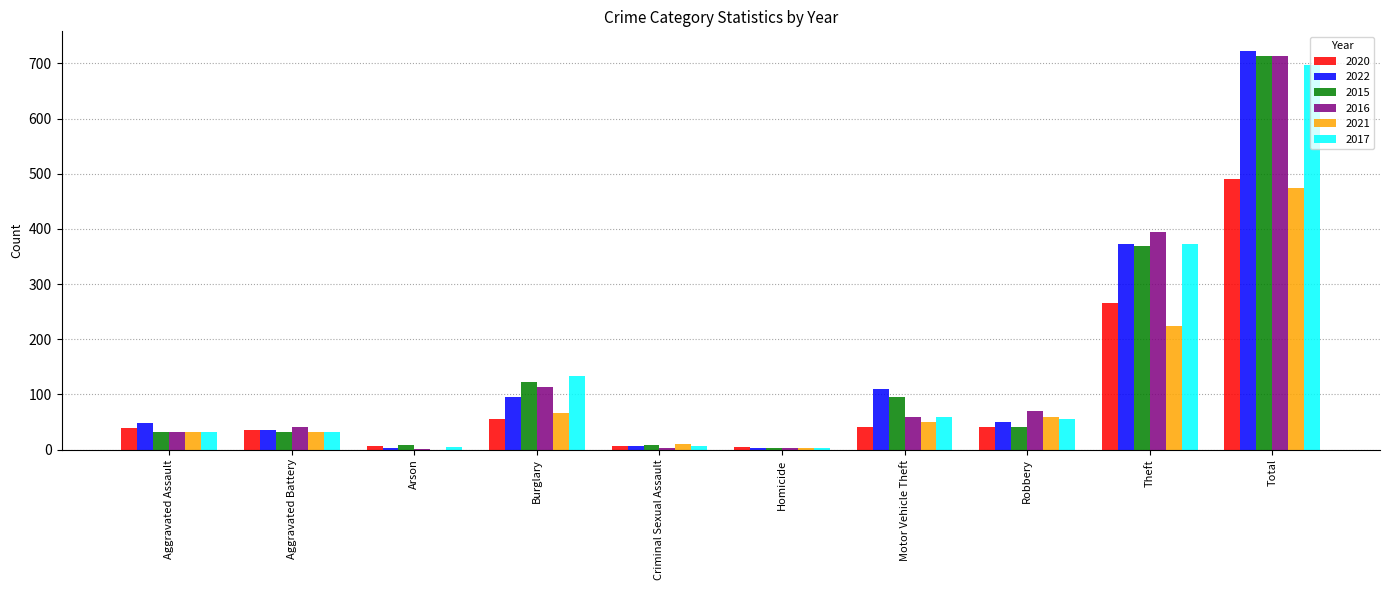

True or false: 2022 has a value of 372 at Theft.

True